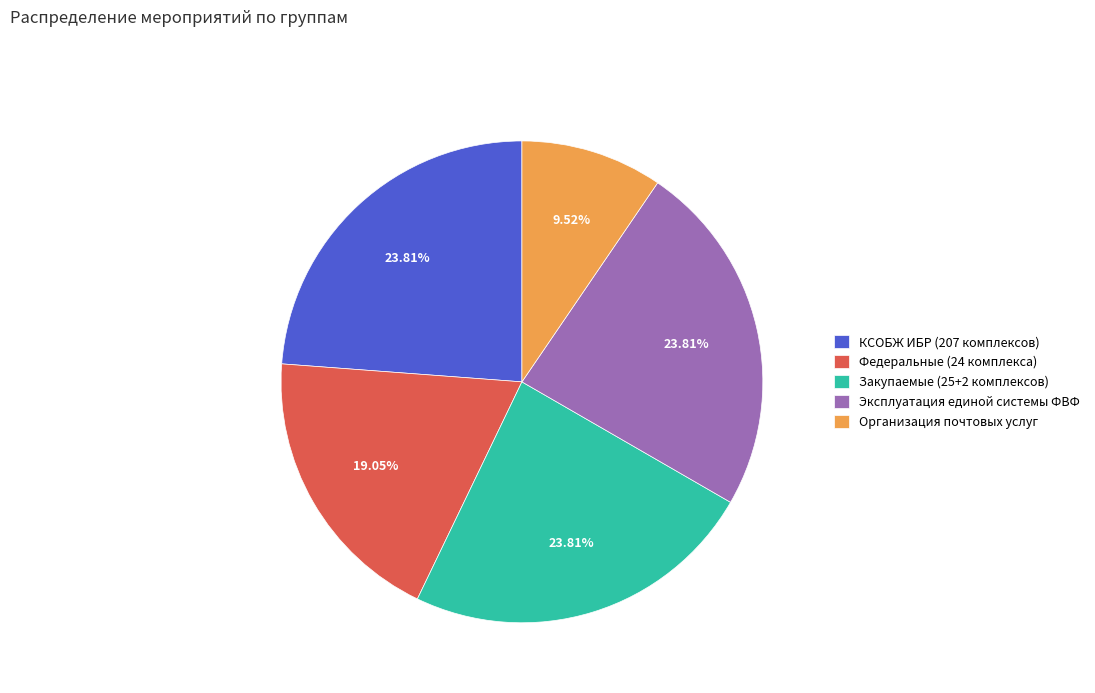

What percentage is the КСОБЖ ИБР (207 комплексов) slice, to the nearest percent?

24%